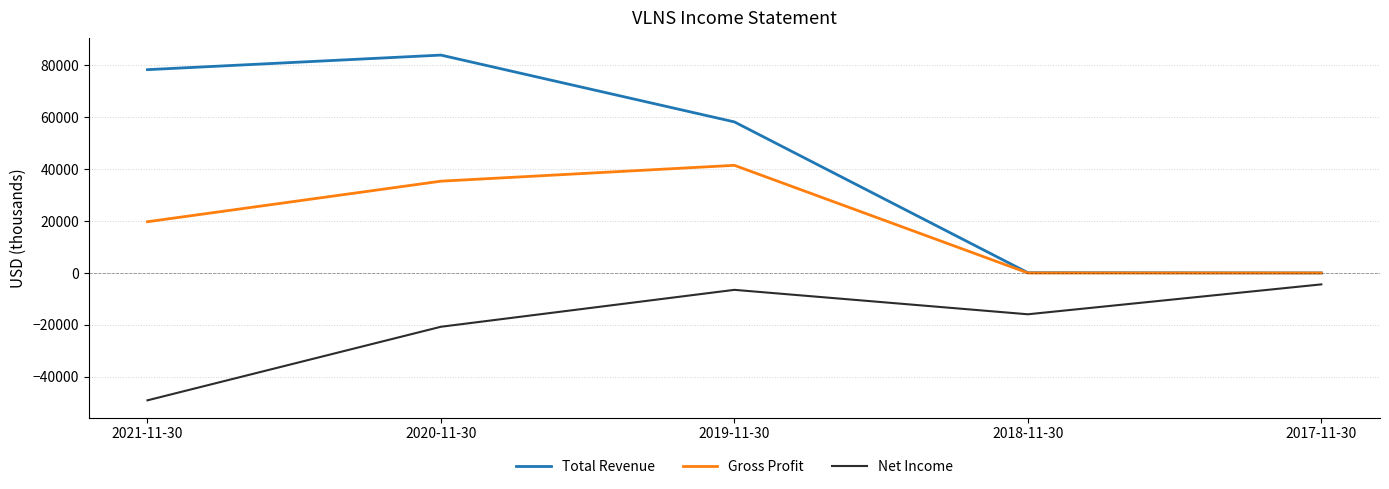

Which series has the largest range (max minus min)?

Total Revenue